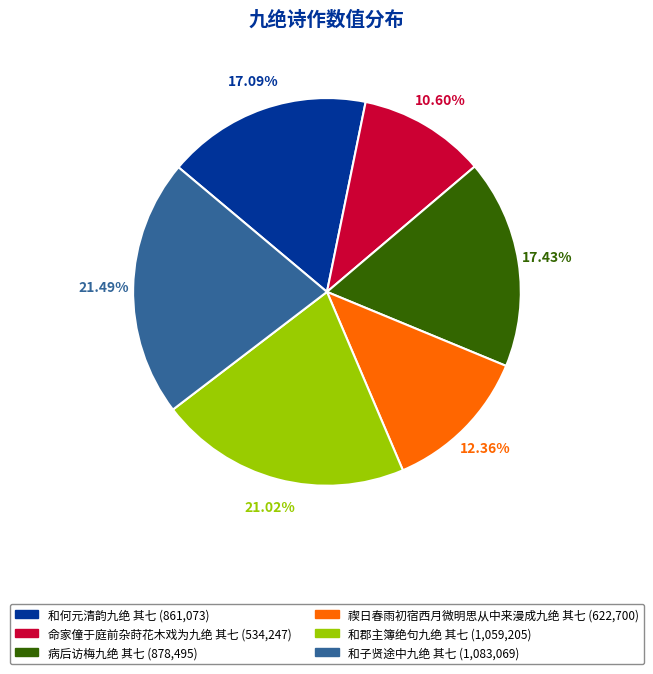

Does 病后访梅九绝 其七 represent more than half of the total?

No